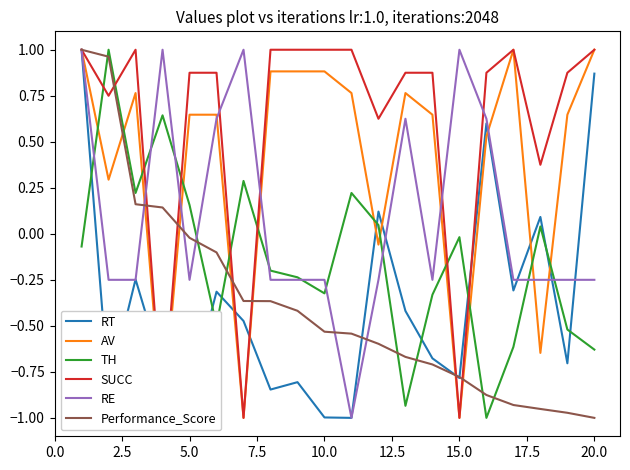

How many intersections are there between RT and TH?

8